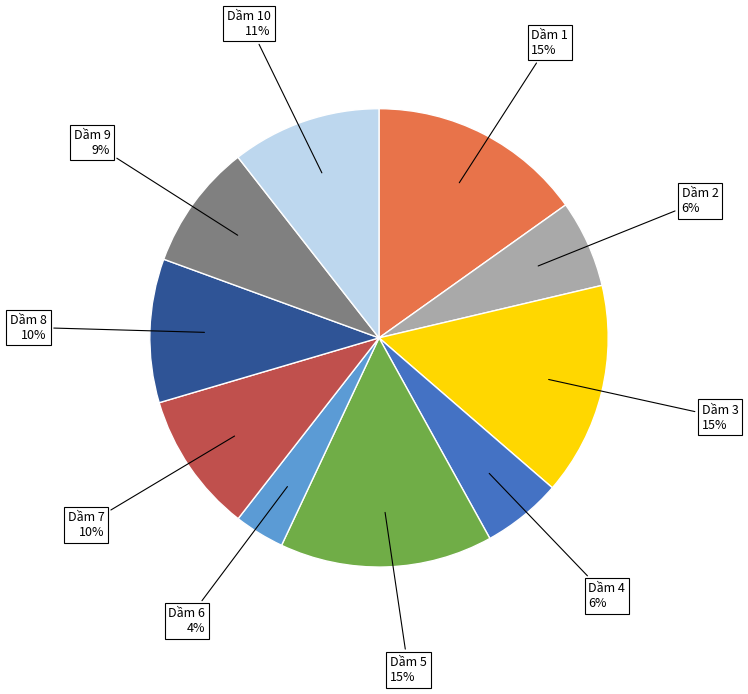

How many segments does this pie chart have?

10